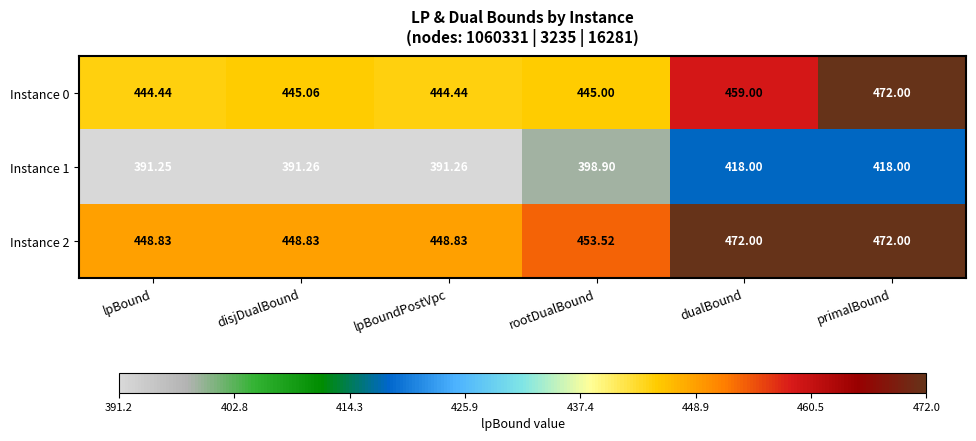

At which category is the sum across all series the highest?

primalBound